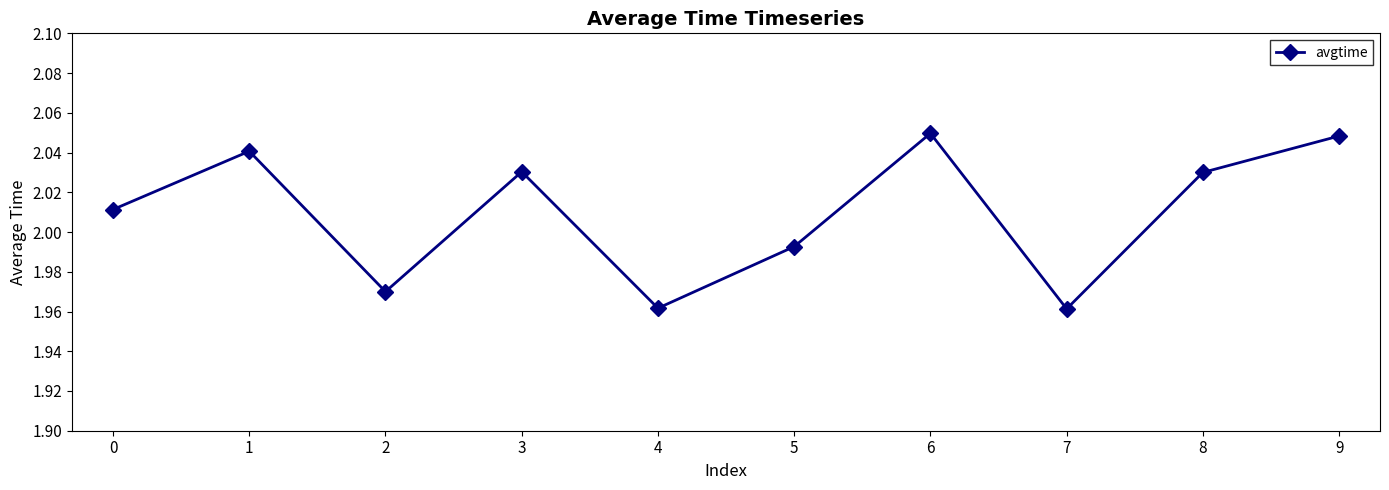

Does the chart display data point markers on the line(s)?

Yes